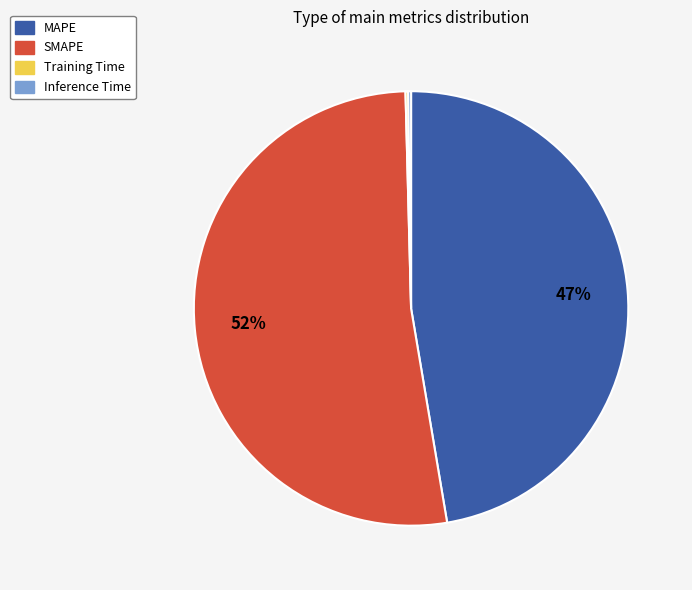

What is the largest slice in the pie chart?

SMAPE